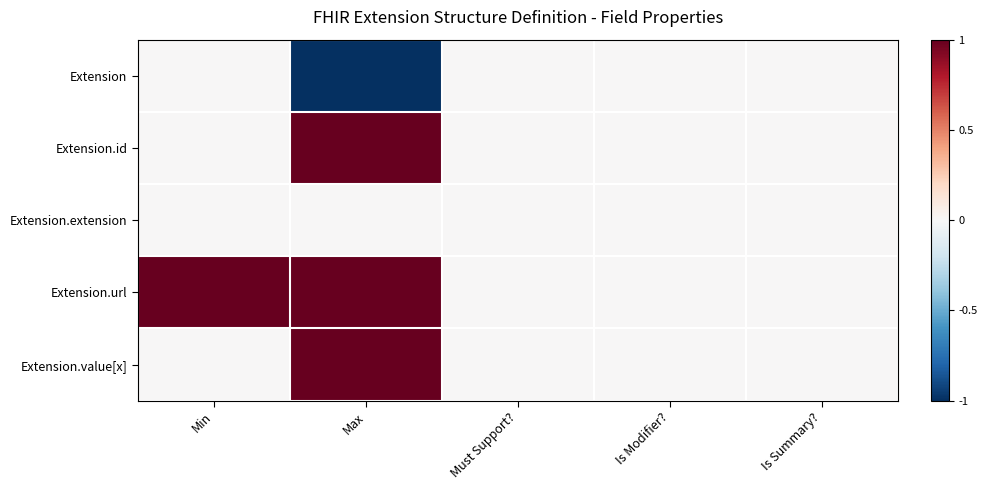

List the series in order of their peak value, lowest first.

Extension, Extension.extension, Extension.id, Extension.url, Extension.value[x]